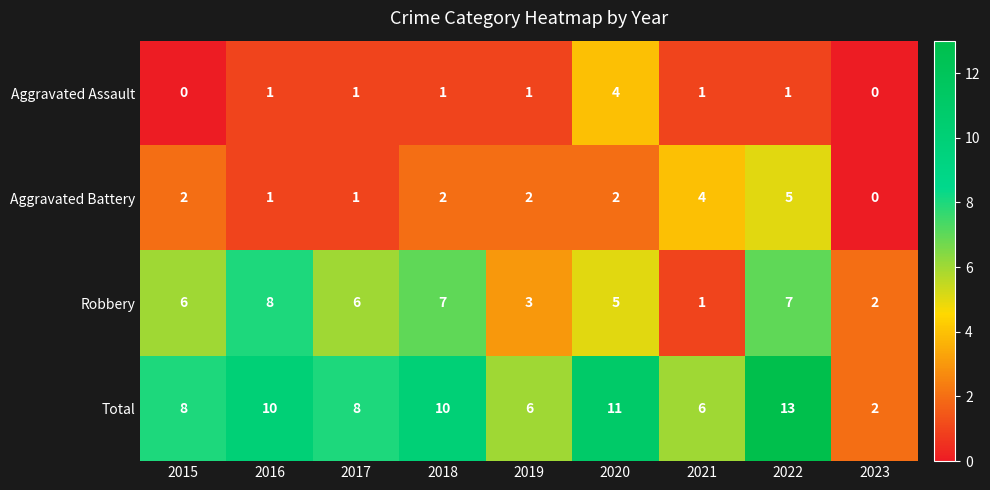

Which series has the widest spread of values?

Total